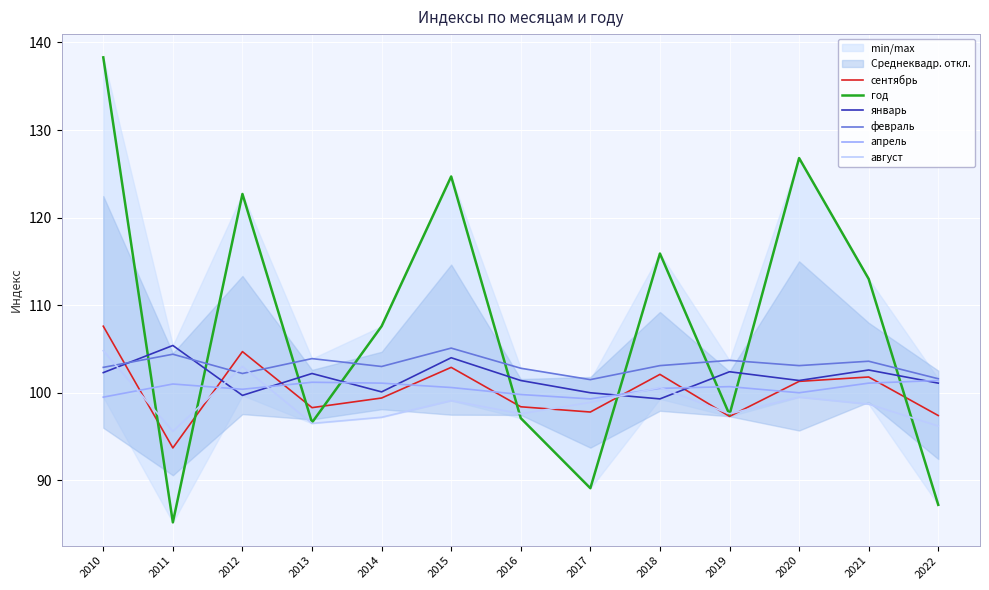

The январь series shows 39.5 at 2020. True or false?

False